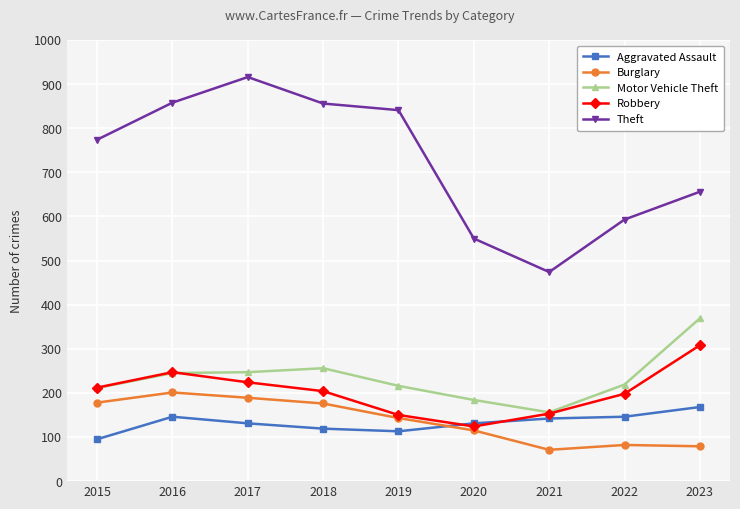

What is the sum of all Aggravated Assault values?

1191